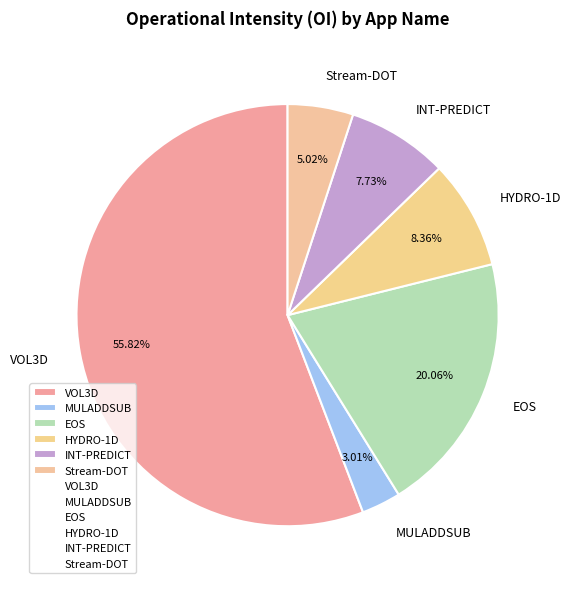

What percentage is the INT-PREDICT slice, to the nearest percent?

8%